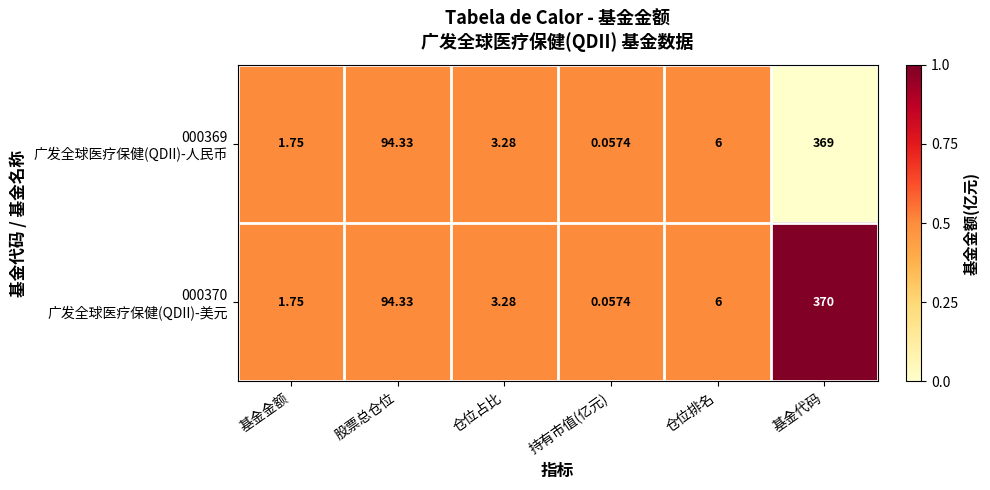

Which label corresponds to the smallest value in the chart?

持有市值(亿元)